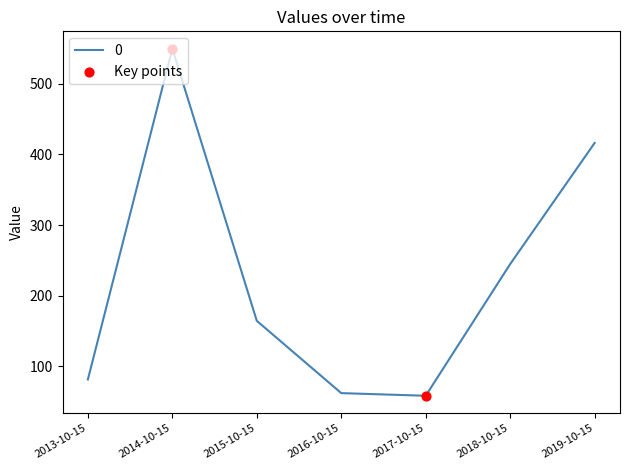

Which has a higher value, 2013-10-15 or 2014-10-15?

2014-10-15